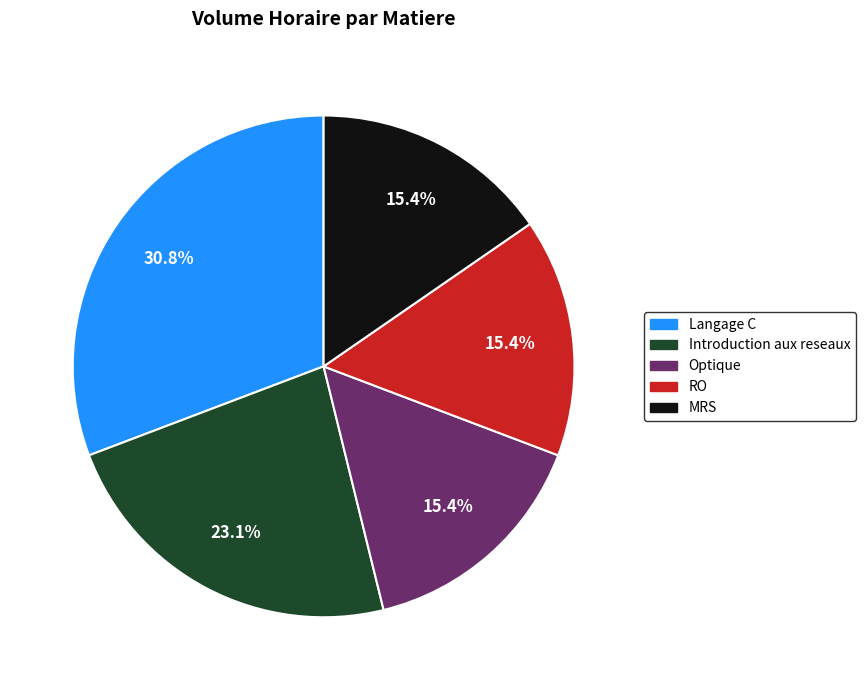

True or false: Langage C accounts for 39% of the total.

False